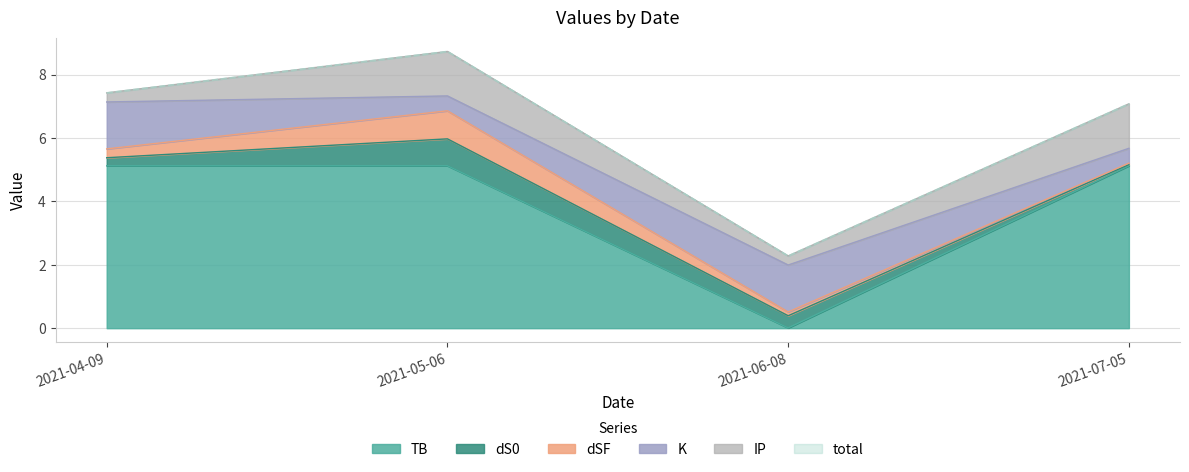

Is it true that IP equals 2.3 at 2021-07-05?

False